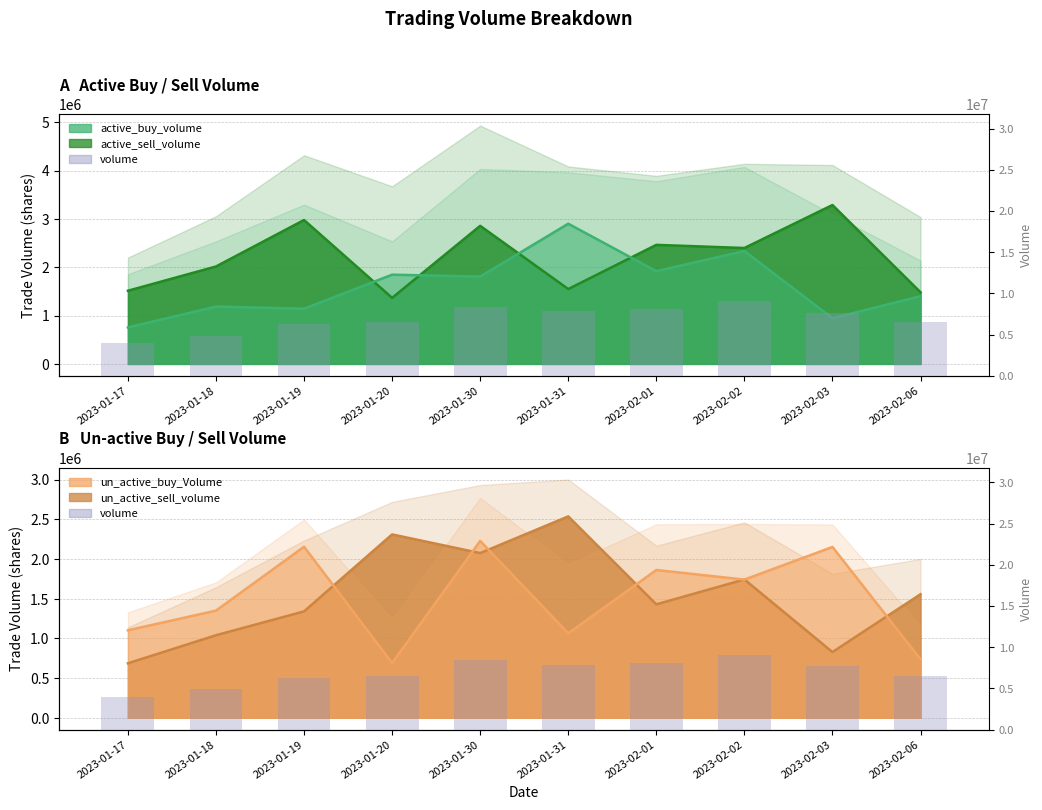

What is the change in value from 2023-01-30 to 2023-02-01?

-305537